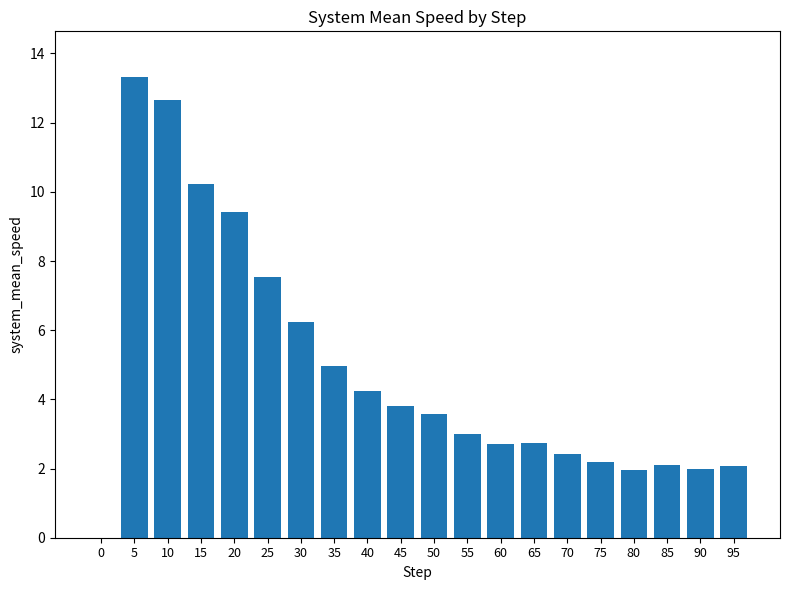

Does the chart contain stacked bars?

No